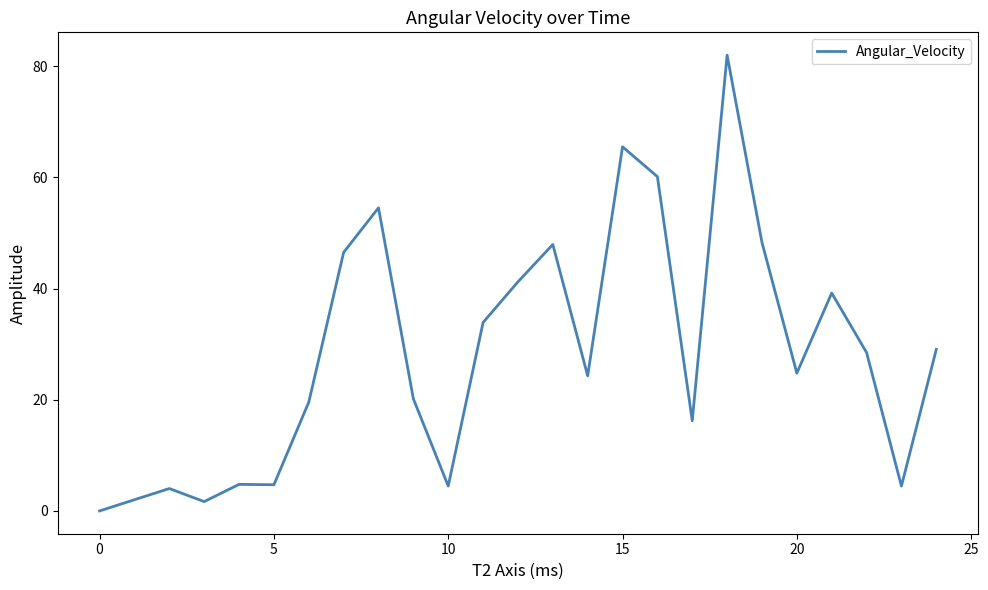

What is the difference between the maximum and minimum values?

82.0